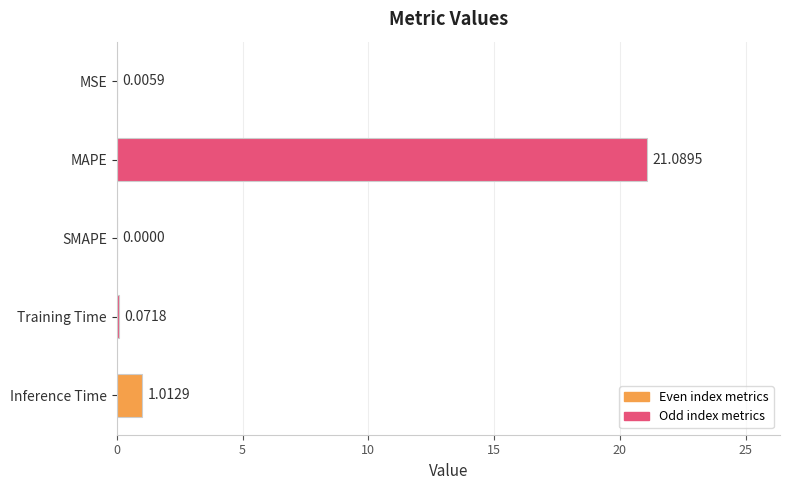

Which label corresponds to the largest value in the chart?

MAPE